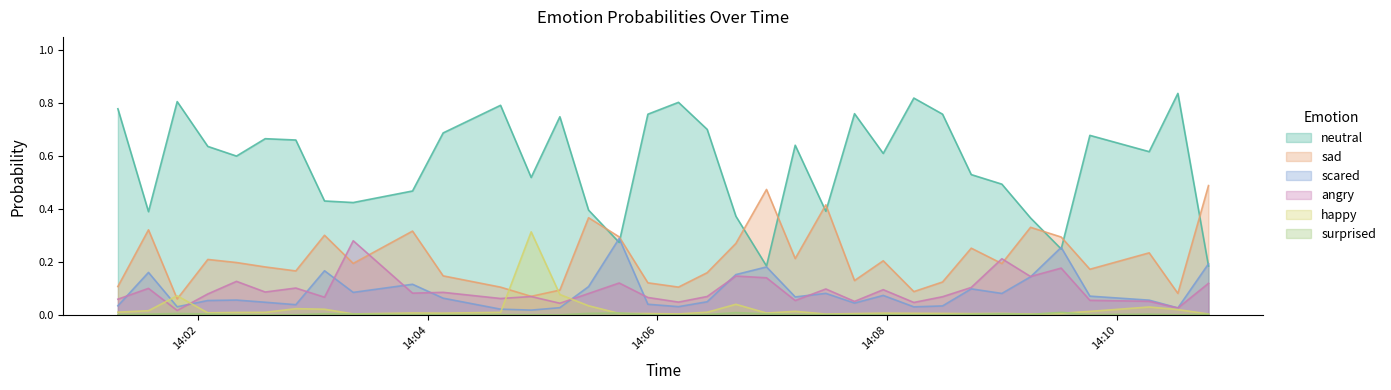

Count the number of categories in the chart.

35